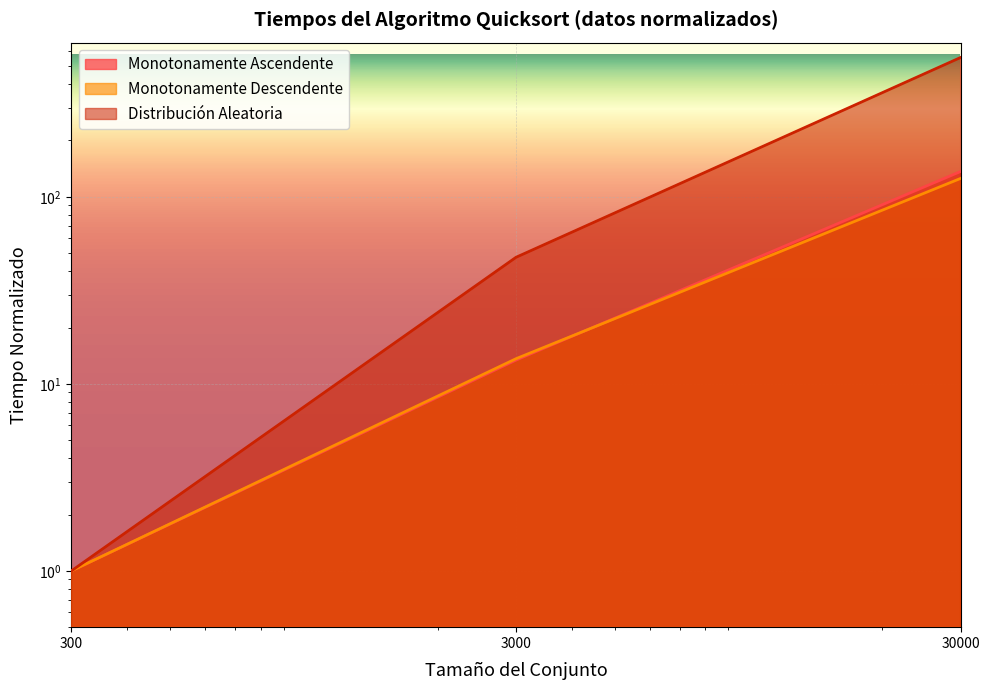

What is the average value of the Distribución Aleatoria series?

201.4